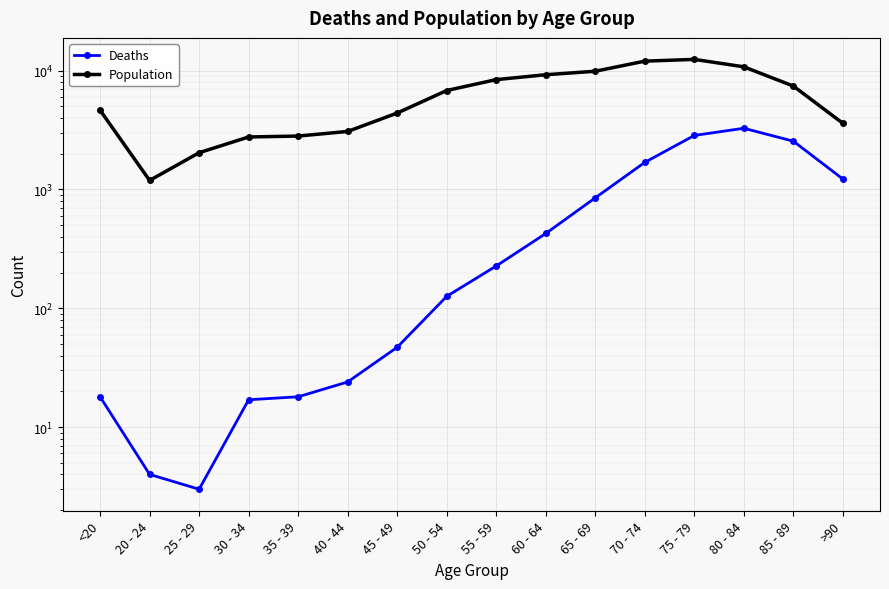

Reading left to right, extract all data points from this chart.

Deaths: <20=18	20 - 24=4	25 - 29=3	30 - 34=17	35 - 39=18	40 - 44=24	45 - 49=47	50 - 54=126	55 - 59=227	60 - 64=426	65 - 69=850	70 - 74=1690	75 - 79=2848	80 - 84=3273	85 - 89=2548	>90=1224
Population: <20=4641	20 - 24=1191	25 - 29=2038	30 - 34=2765	35 - 39=2814	40 - 44=3078	45 - 49=4396	50 - 54=6803	55 - 59=8400	60 - 64=9236	65 - 69=9883	70 - 74=12018	75 - 79=12434	80 - 84=10764	85 - 89=7417	>90=3604